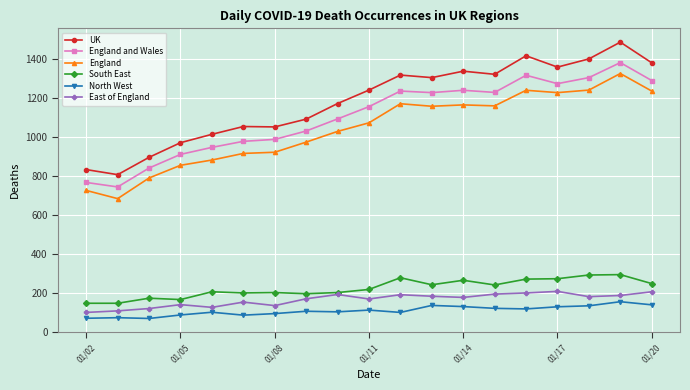

True or false: South East and North West cross at least once.

False